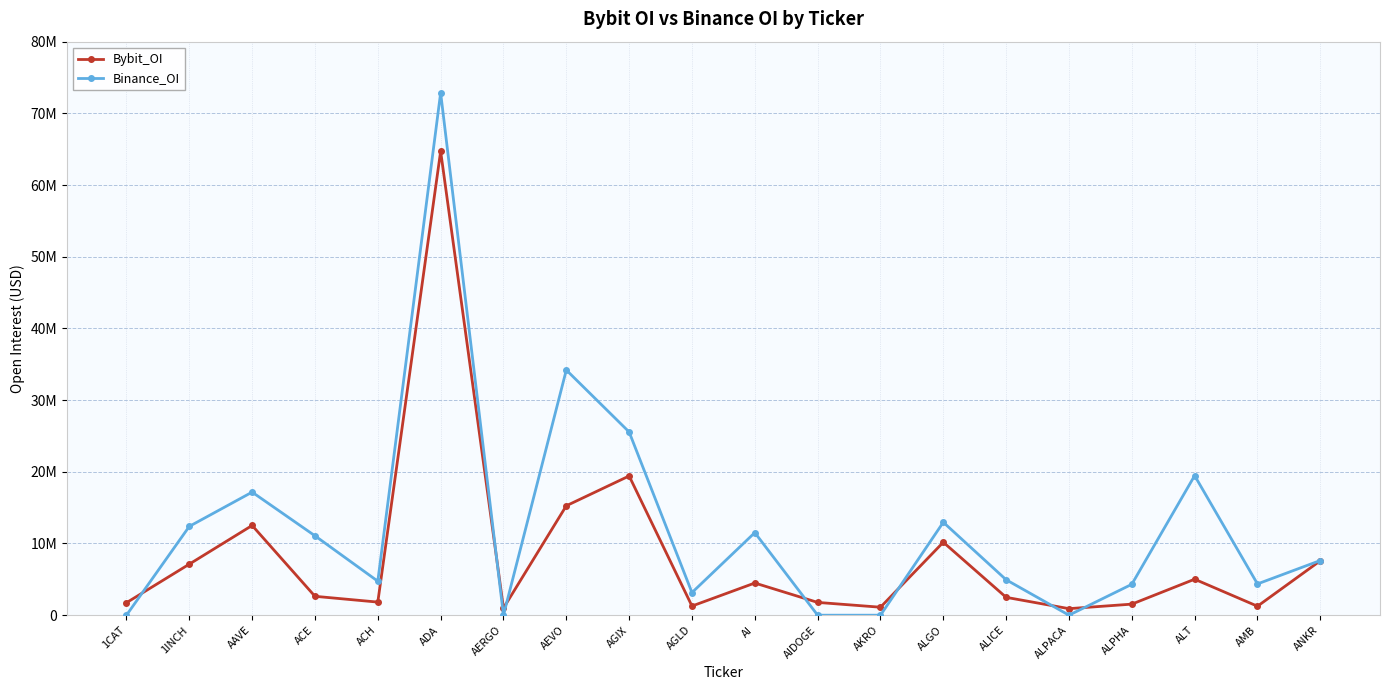

Does the chart display data point markers on the line(s)?

Yes